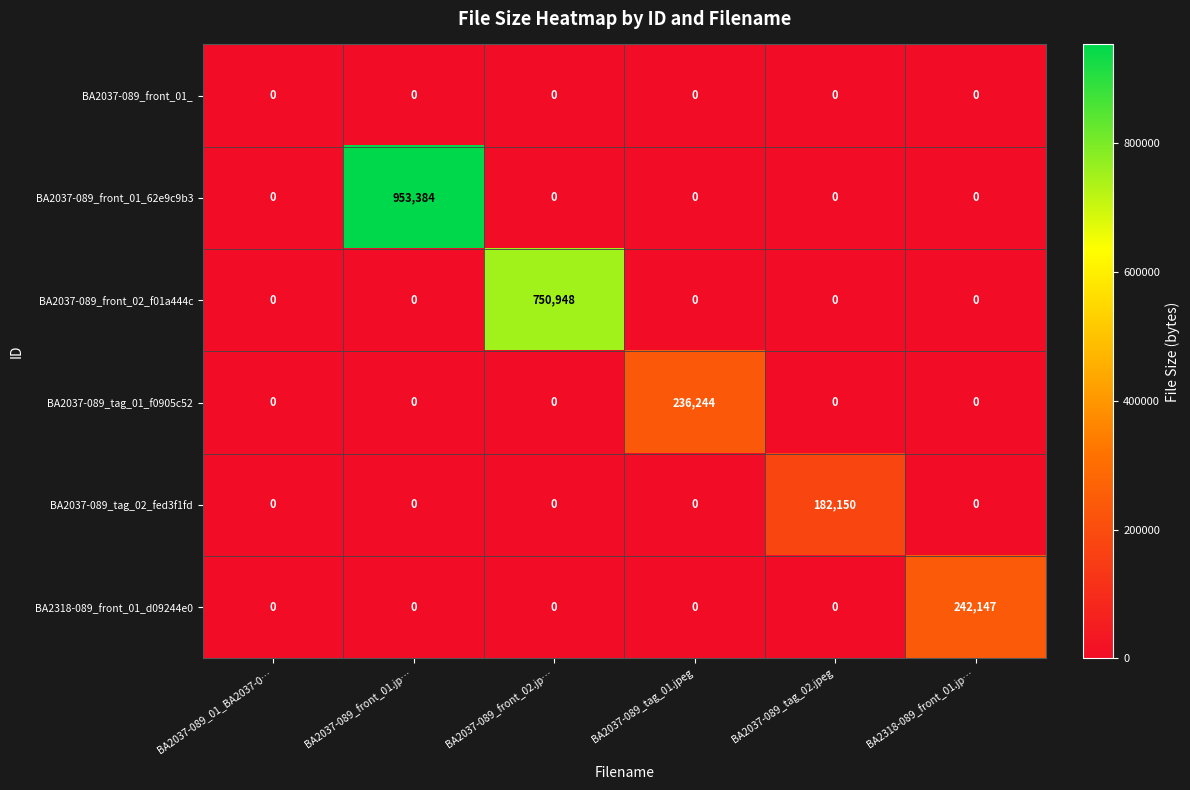

At which label does BA2037-089_tag_02_fed3f1fd reach its peak?

BA2037-089_tag_02.jpeg